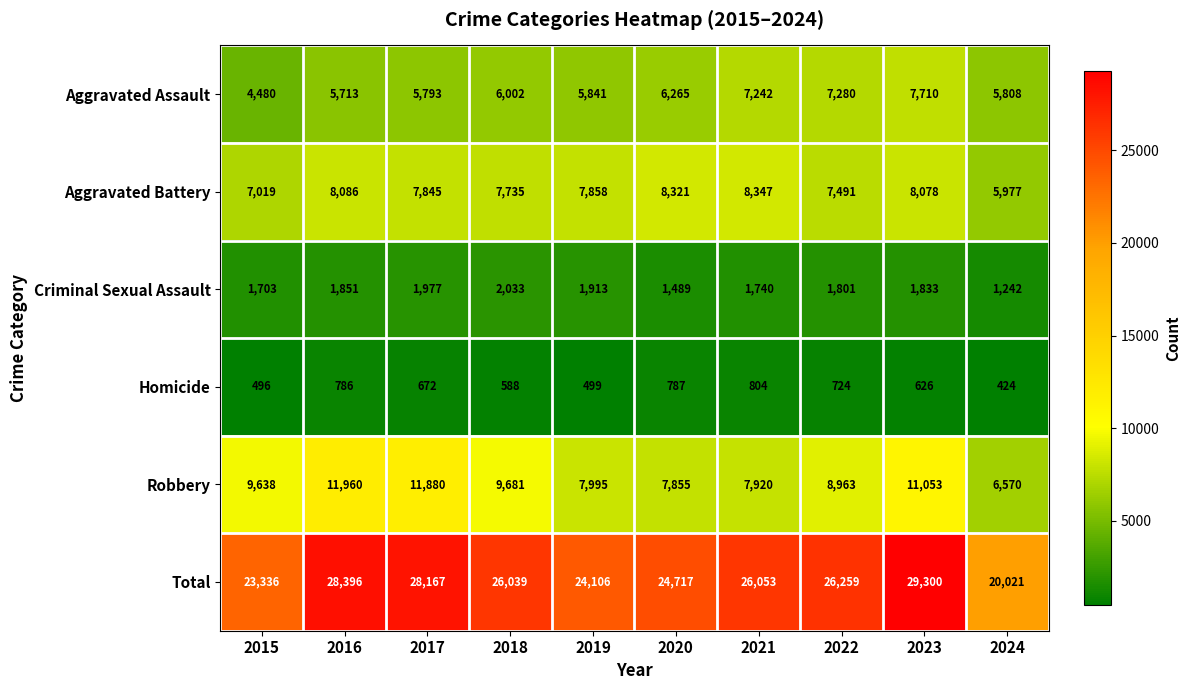

Which series has the largest range (max minus min)?

Total